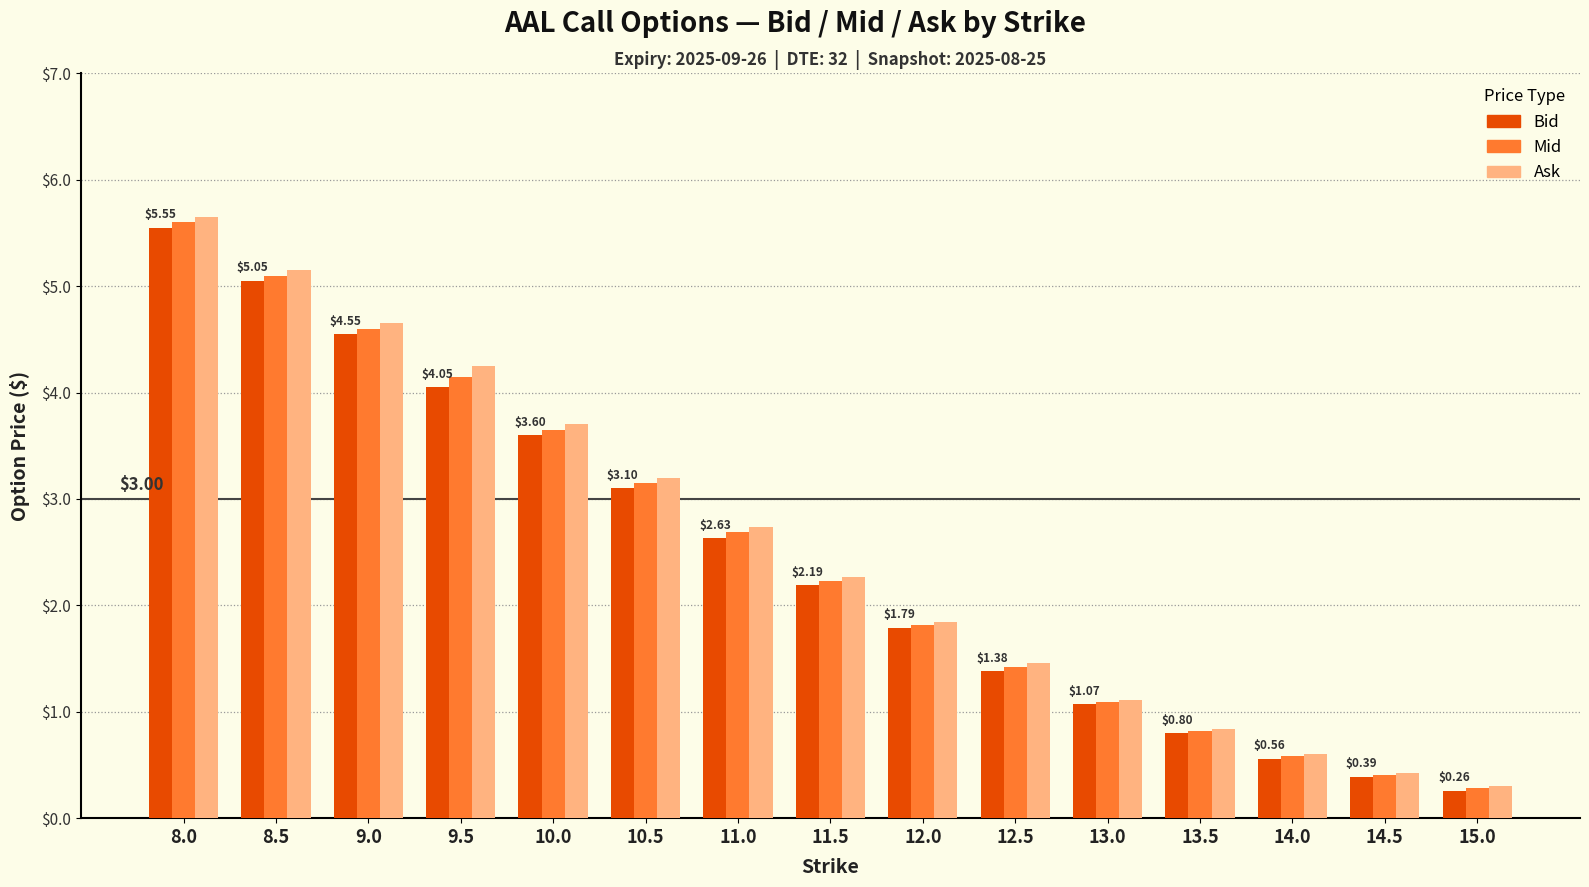

At which category does the chart reach its peak across all series?

8.0